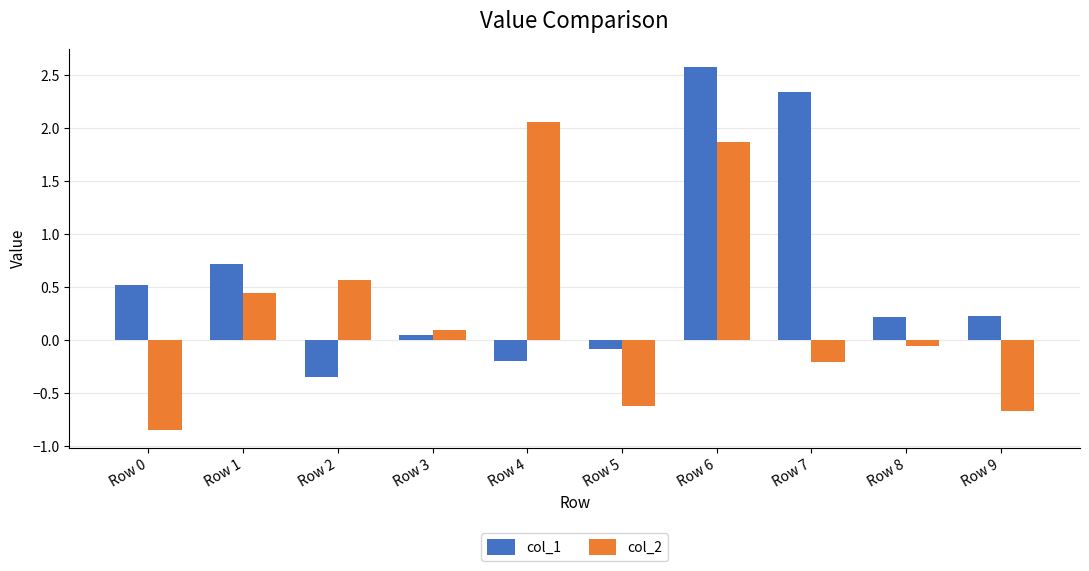

The value of col_1 at Row 0 is 0.5. True or false?

True